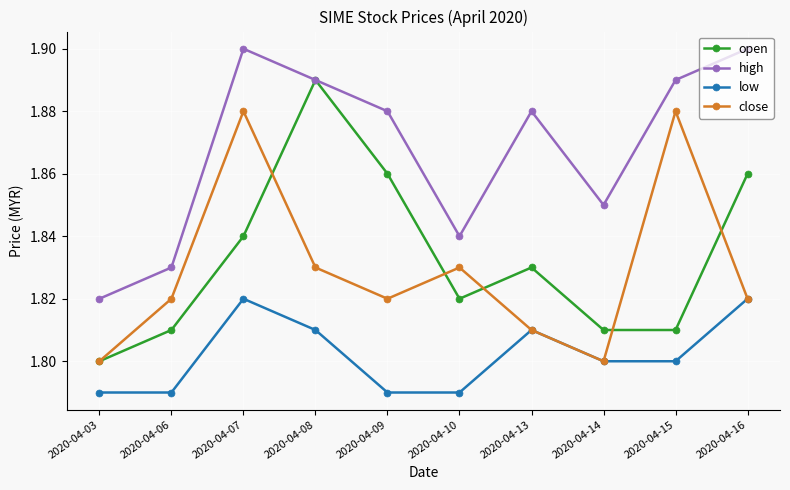

At 2020-04-06, list the series in order from largest to smallest.

high, close, open, low